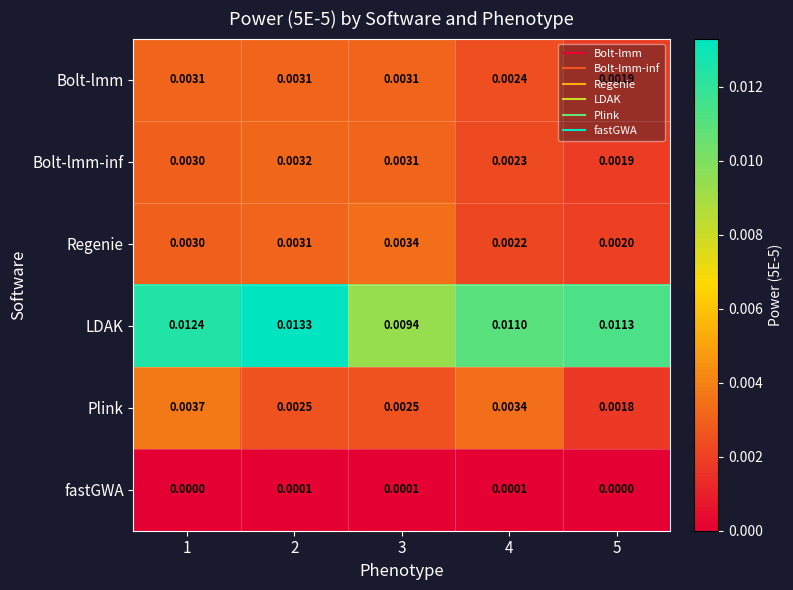

Which series has the largest total across all categories?

LDAK